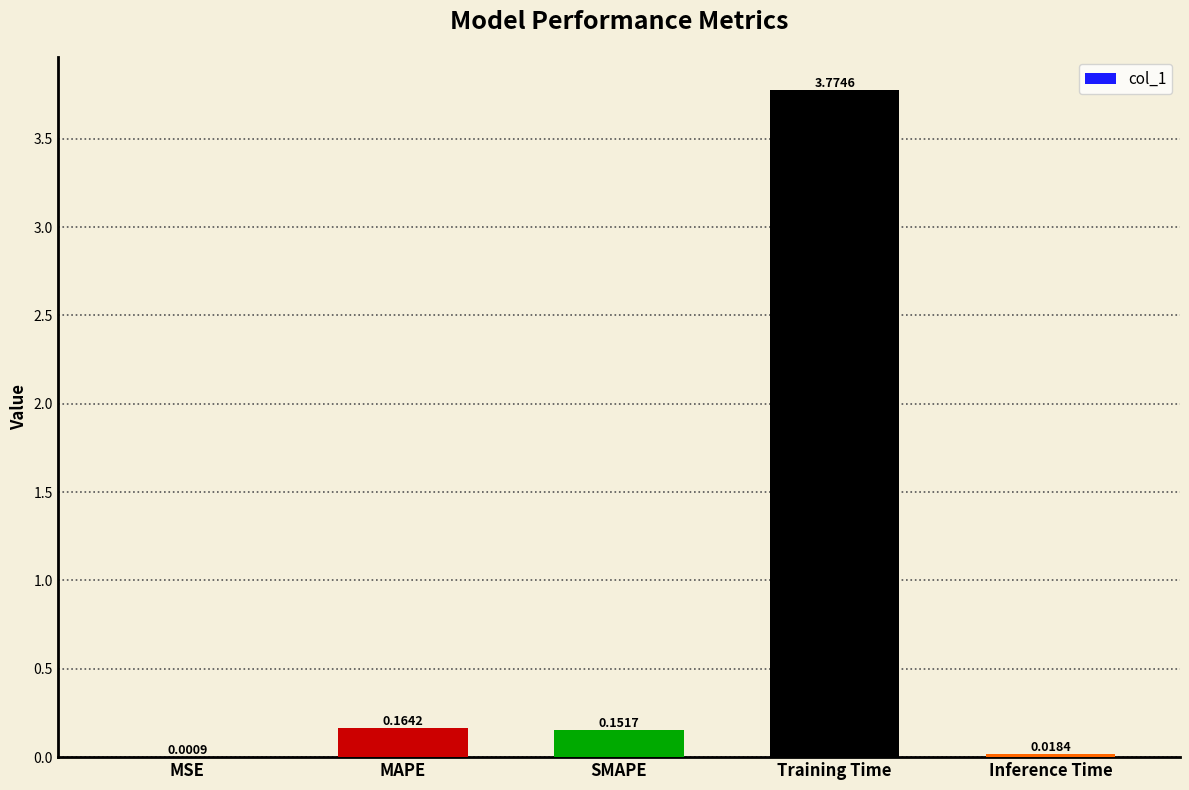

Which label corresponds to the largest value in the chart?

Training Time